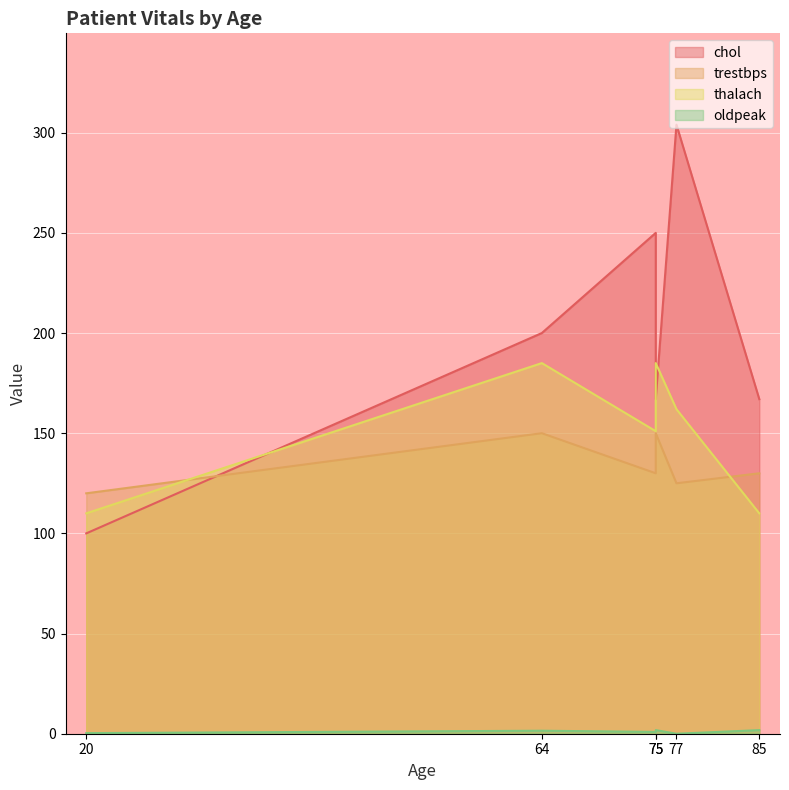

What is the value of the thalach point at the 1st from the left?

110.0